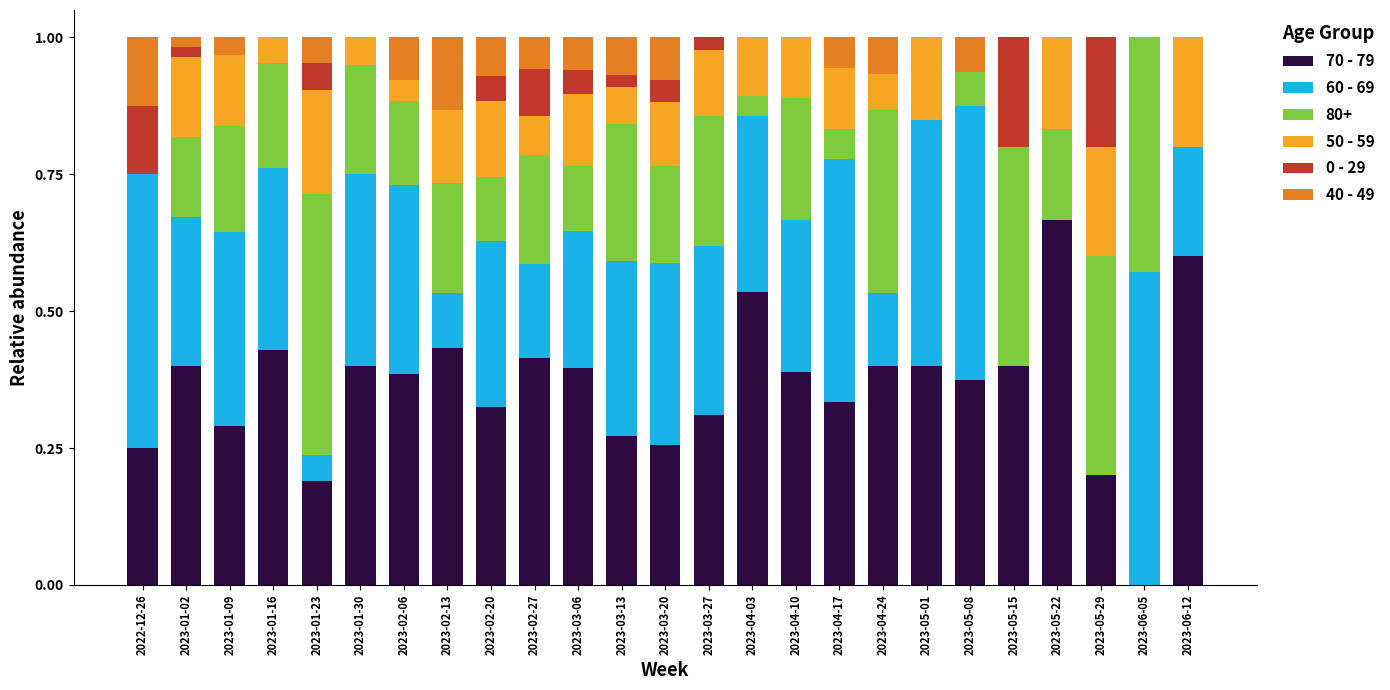

At which label does 70 - 79 reach its peak?

2023-05-22